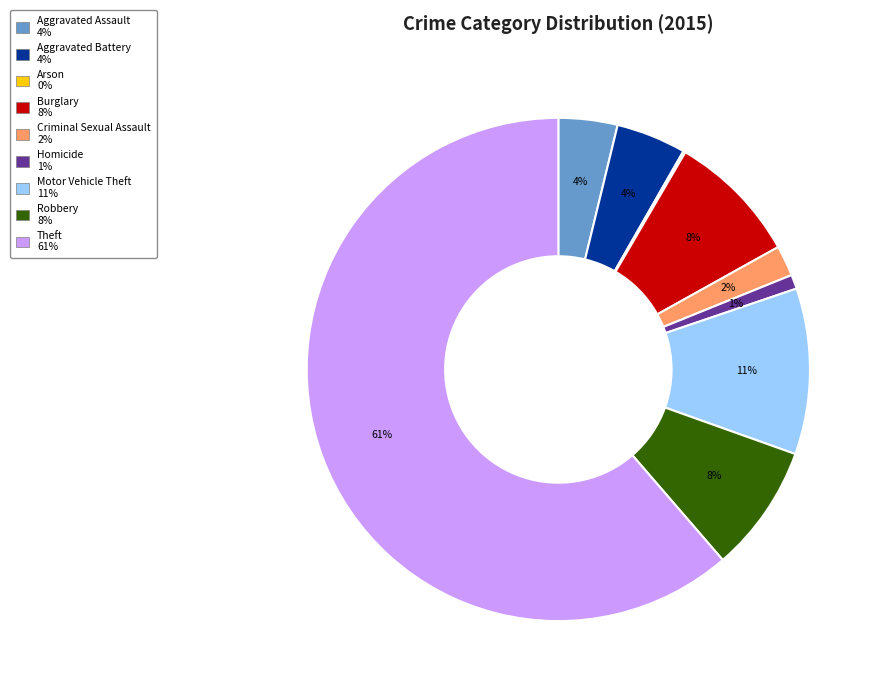

Which category has the biggest portion of the pie?

Theft